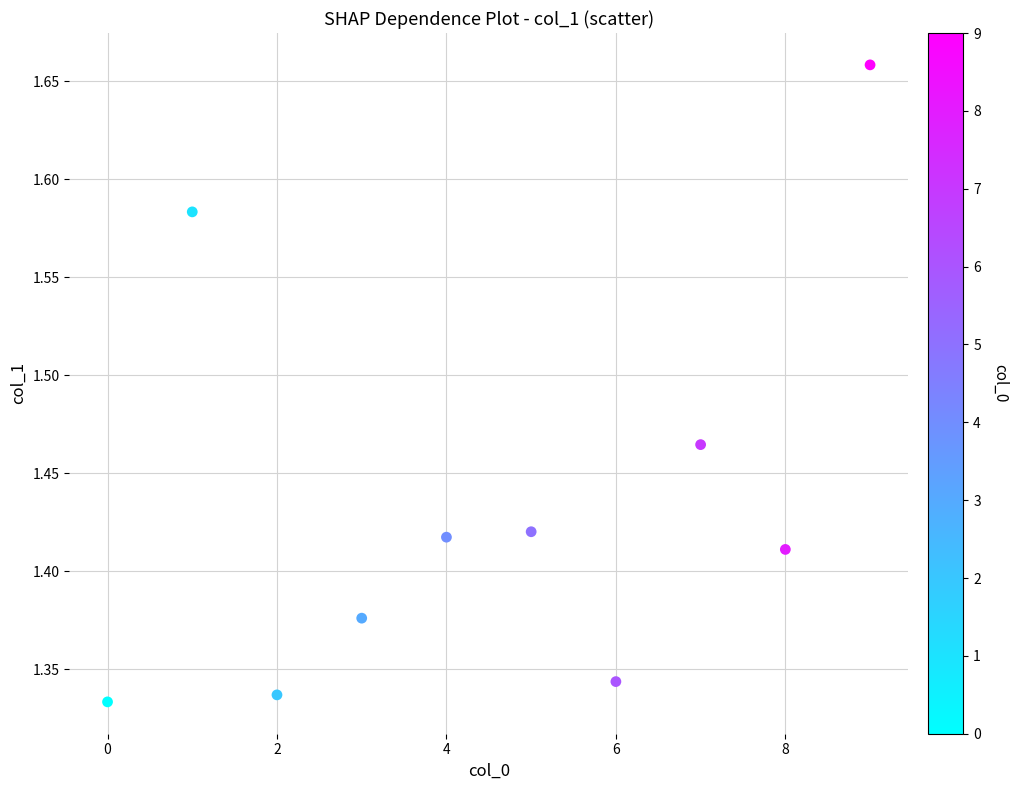

What is the range of Y values (max minus min)?

0.3